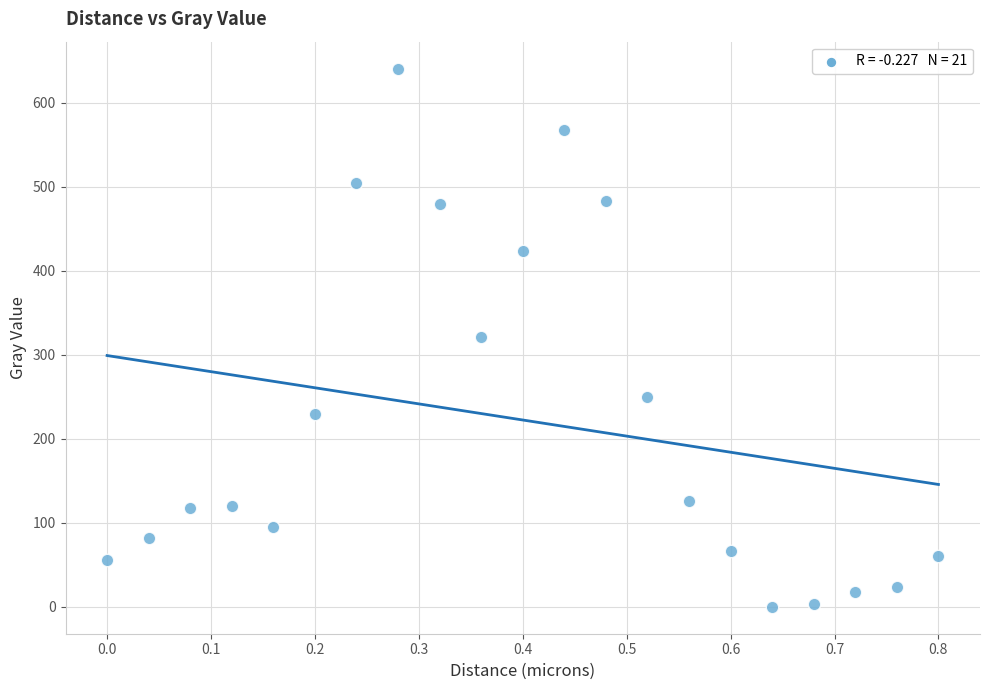

What is the range of Y values (max minus min)?

640.9